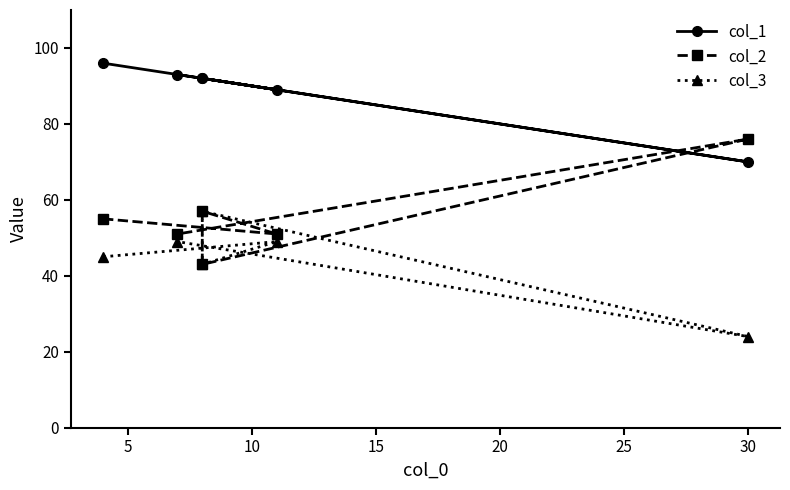

Does the chart have visible grid lines?

No